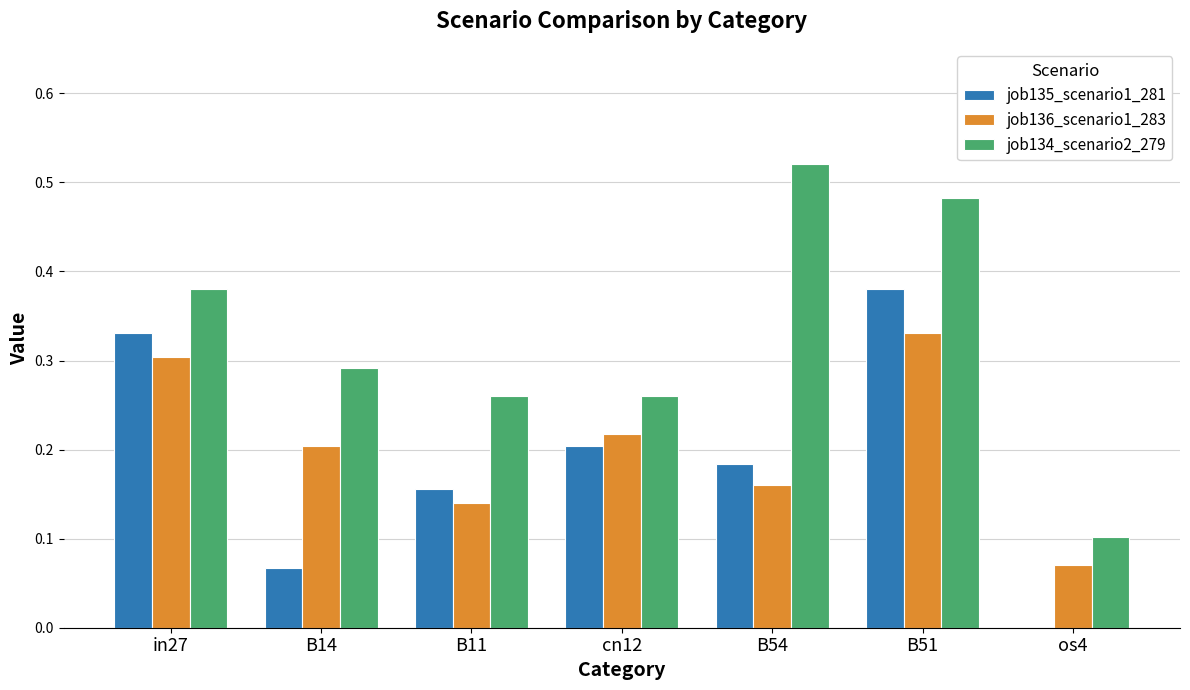

How many series are shown in this chart?

3